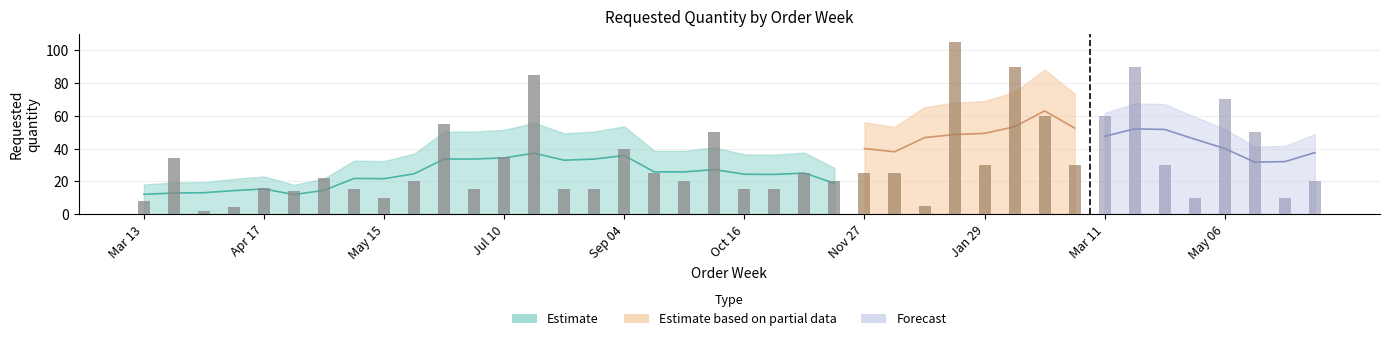

What is the label of the 31st bar from the right?

2023-05-22